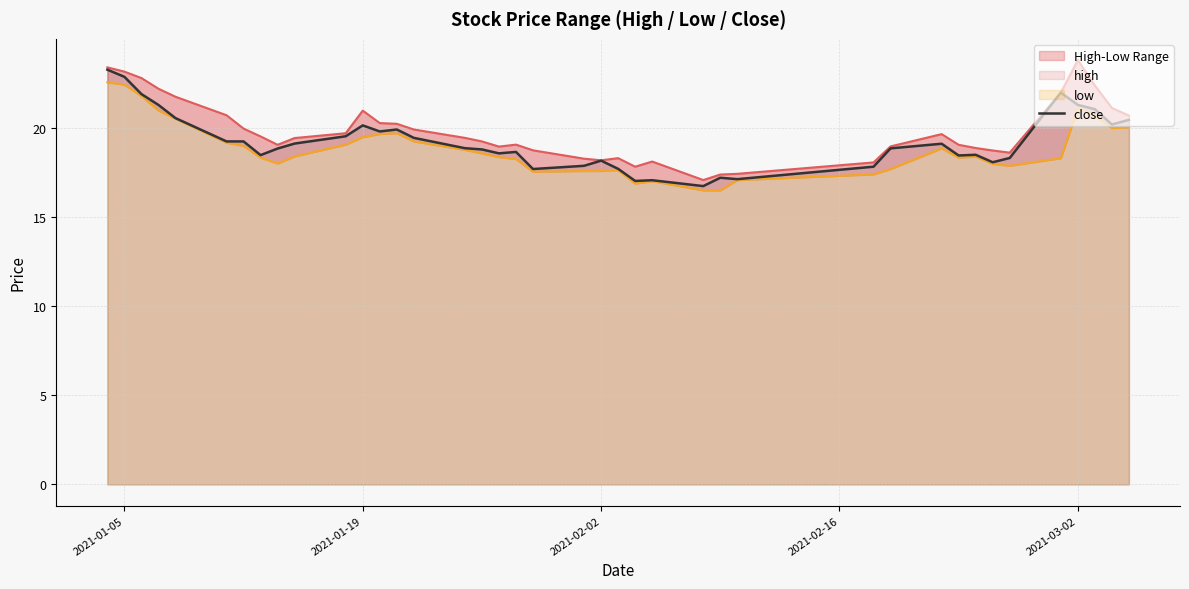

At how many categories does at least one series exceed 18?

36